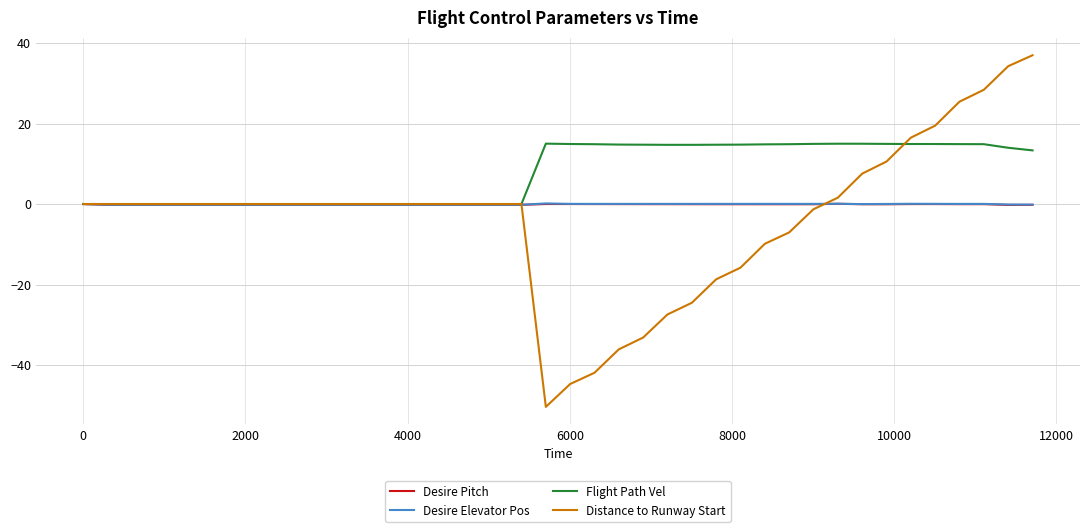

Which series has the largest total across all categories?

Flight Path Vel